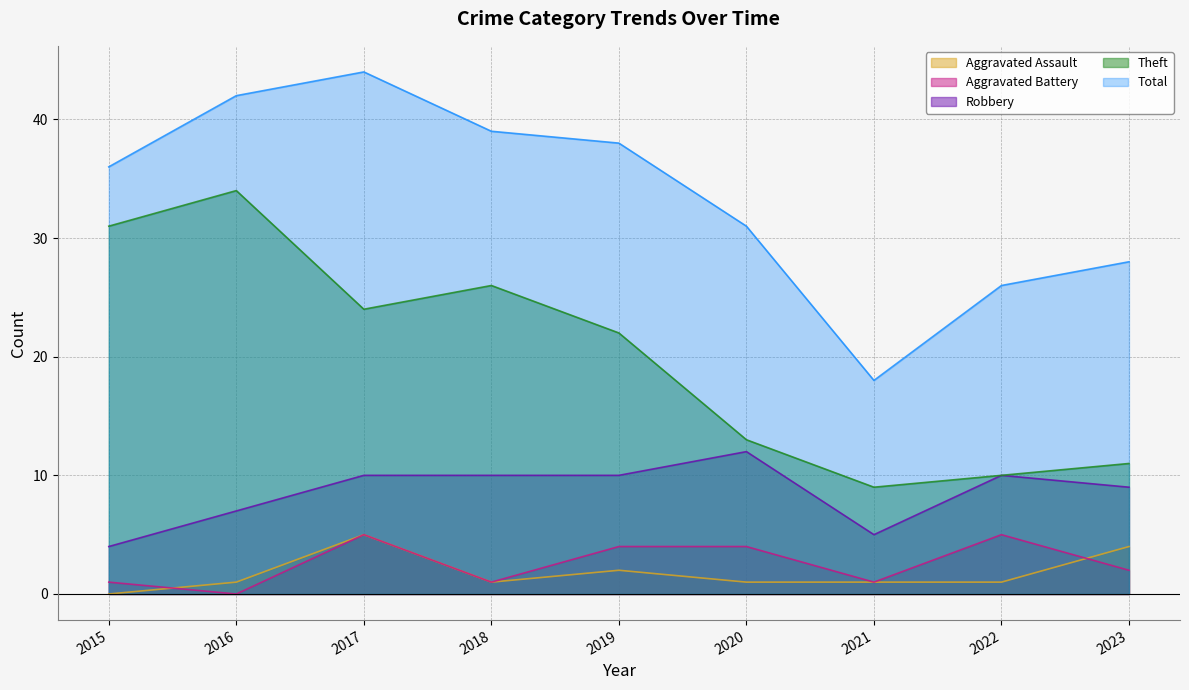

How many values in the Theft series are below 22?

4